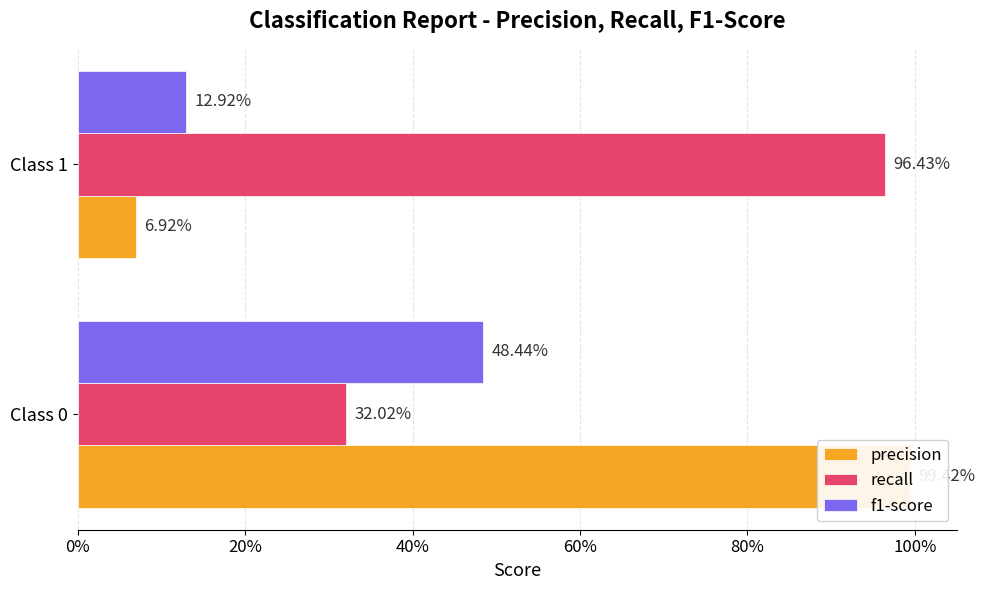

How many series are shown in this chart?

3